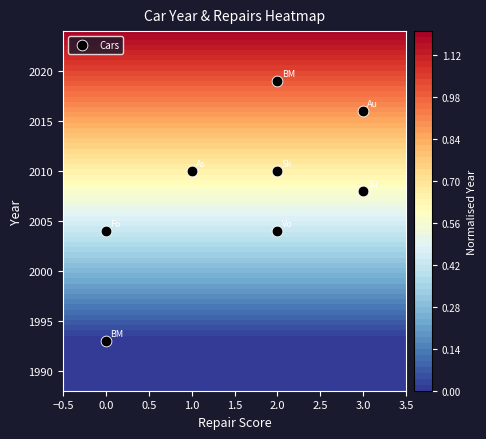

What is the difference between the maximum and minimum values?

26